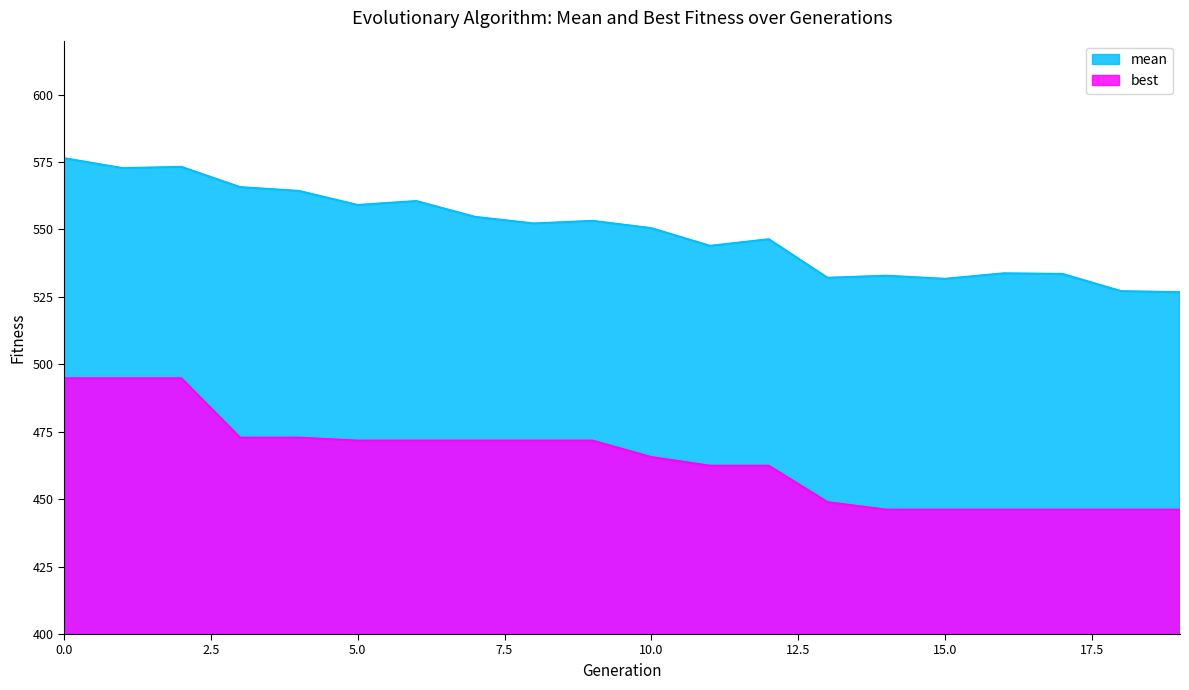

Which series has the largest total across all categories?

mean